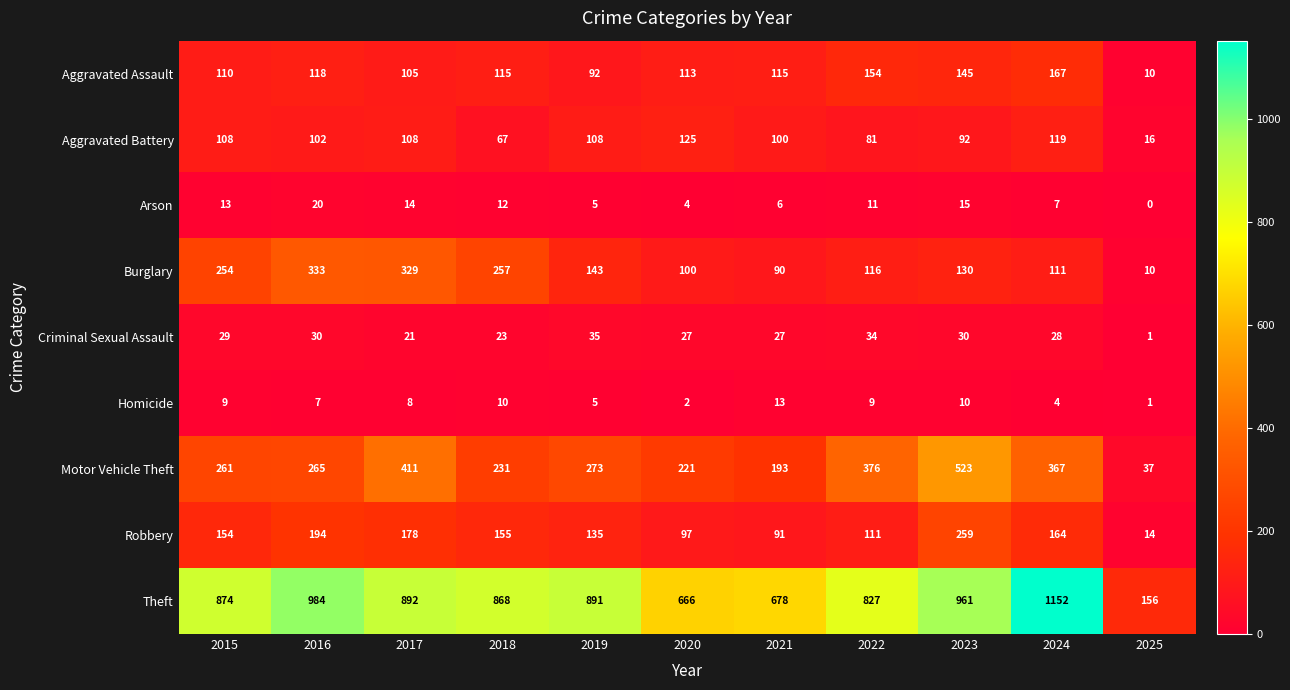

How many data points in Arson are less than 11?

5